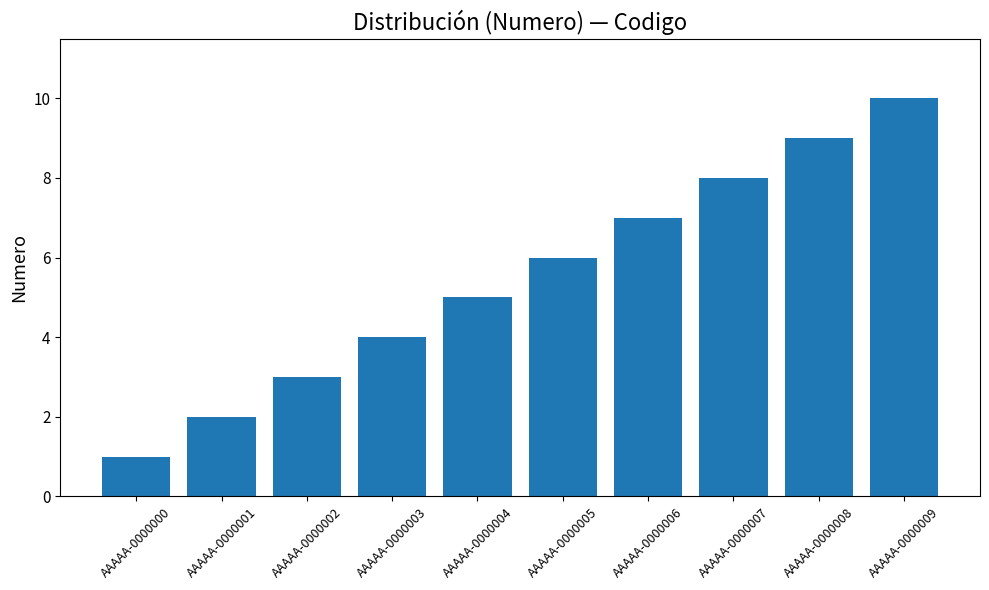

Reading left to right, list all the values displayed in this chart.

1	2	3	4	5	6	7	8	9	10